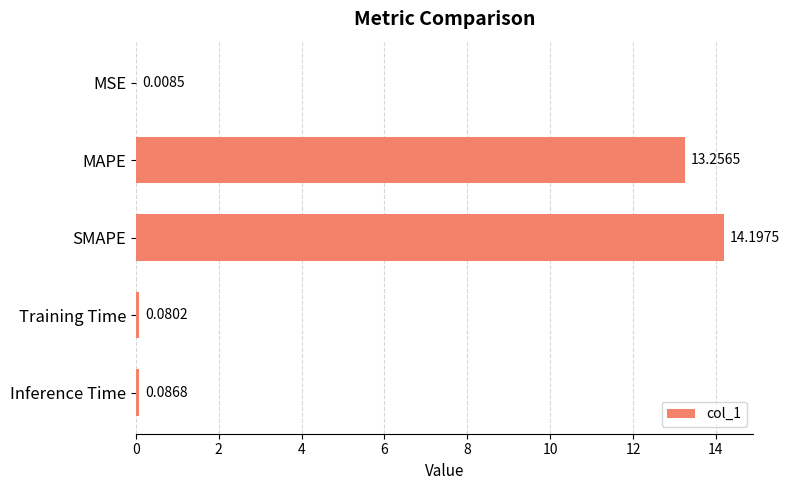

What is the change in value from MSE to SMAPE?

+14.2